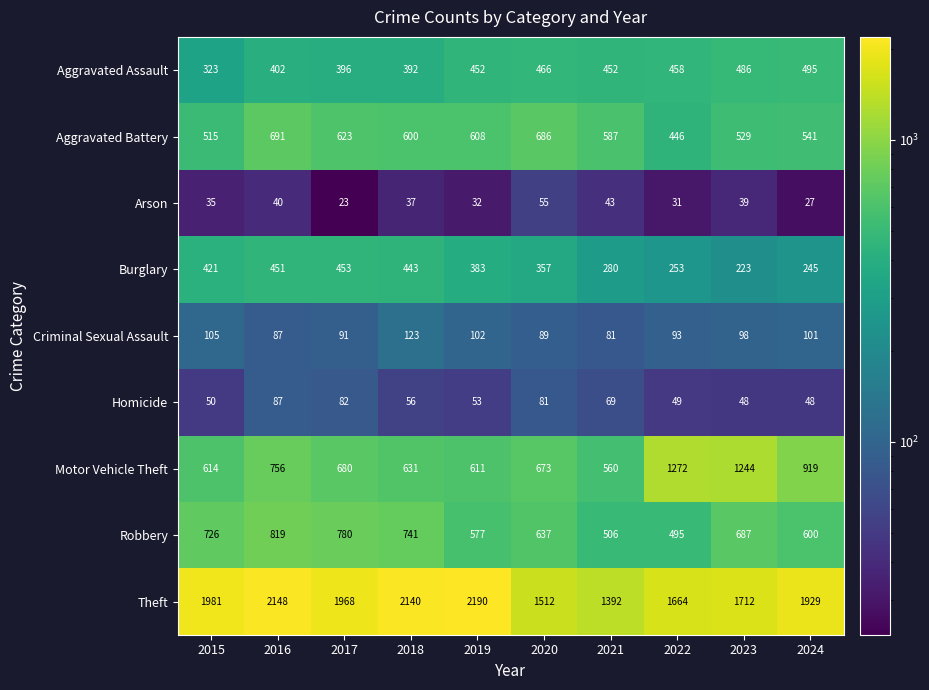

Between 2016 and 2019, which series saw the biggest shift?

Robbery